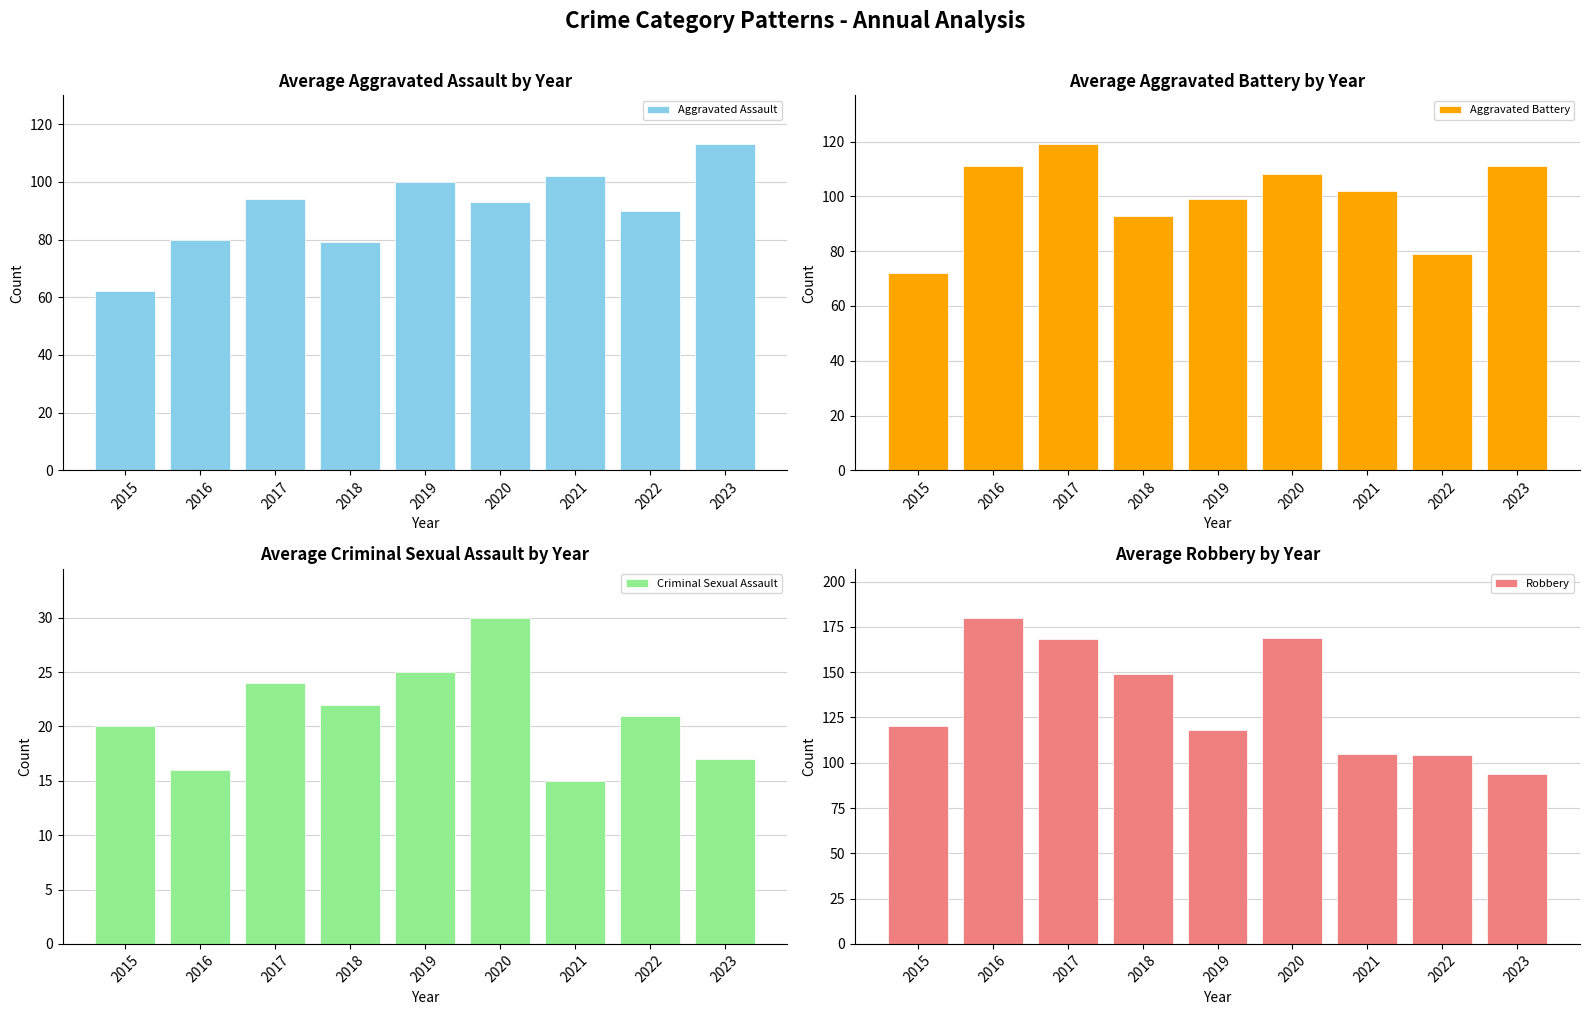

What is the minimum value for Criminal Sexual Assault?

15